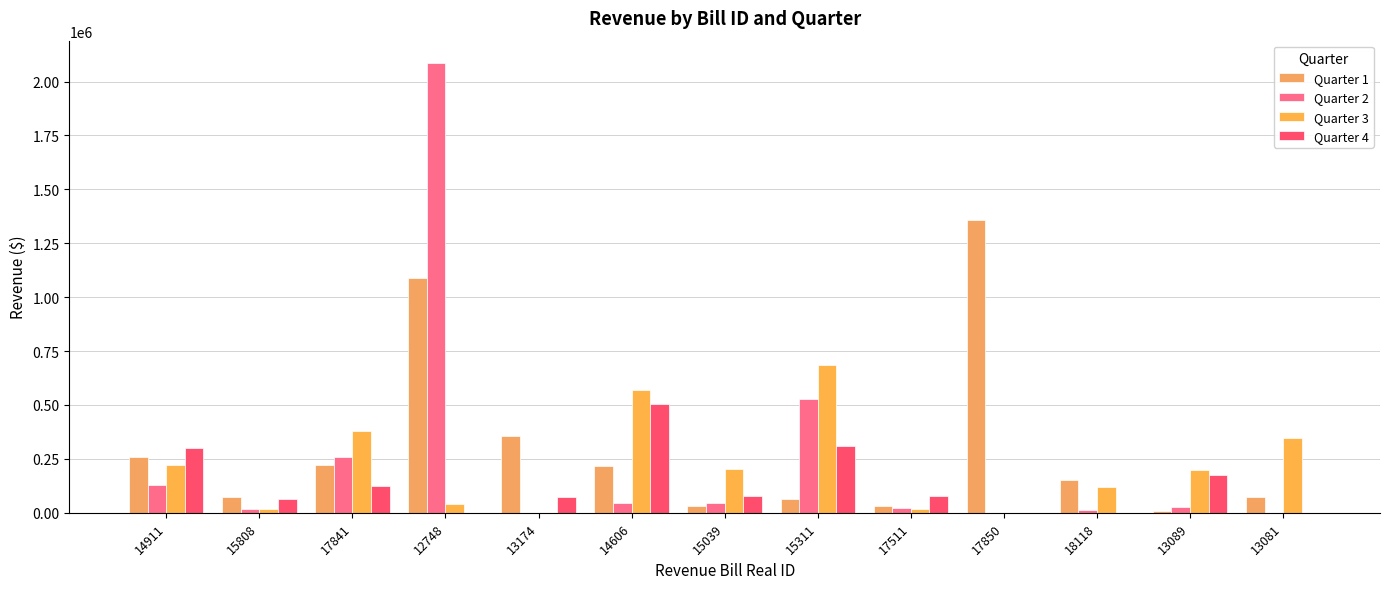

What is the label of the 7th bar from the right?

15039